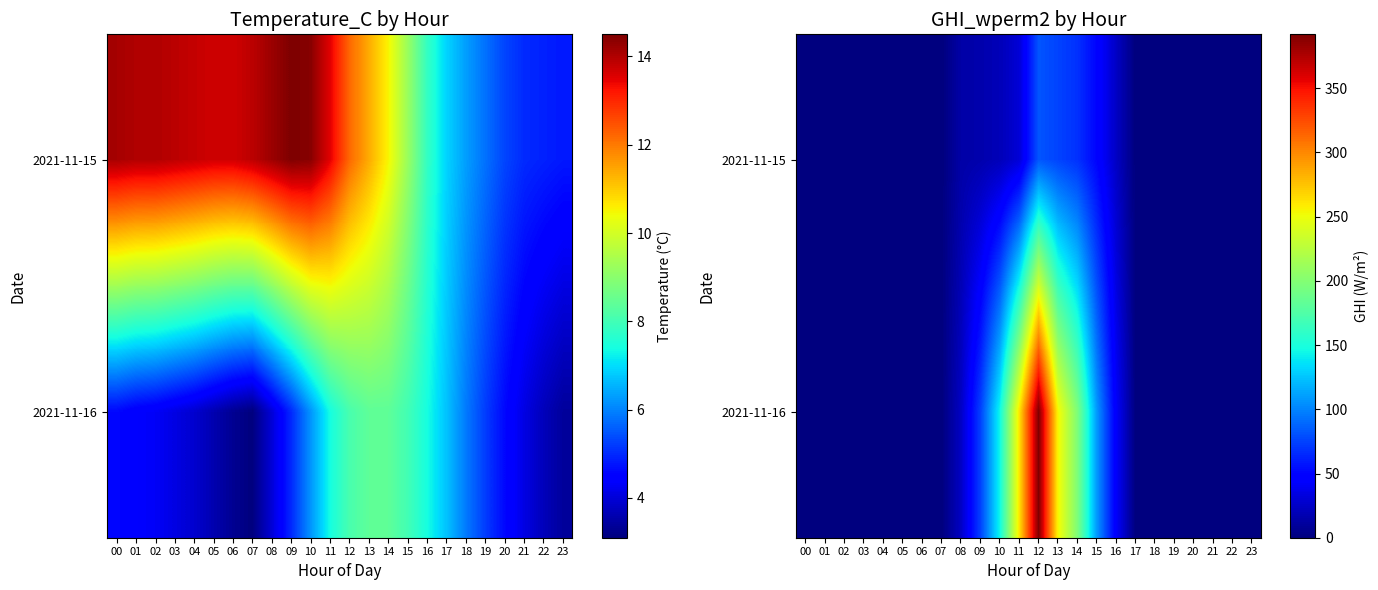

Which has a higher value, 20 or 16?

16